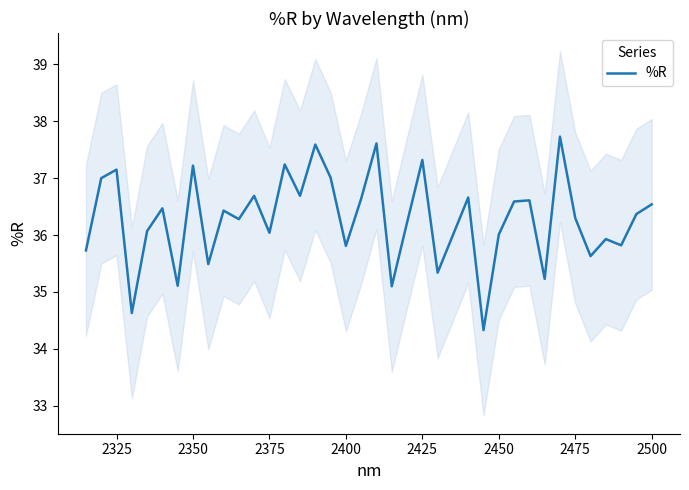

What is the maximum value for %R?

37.7